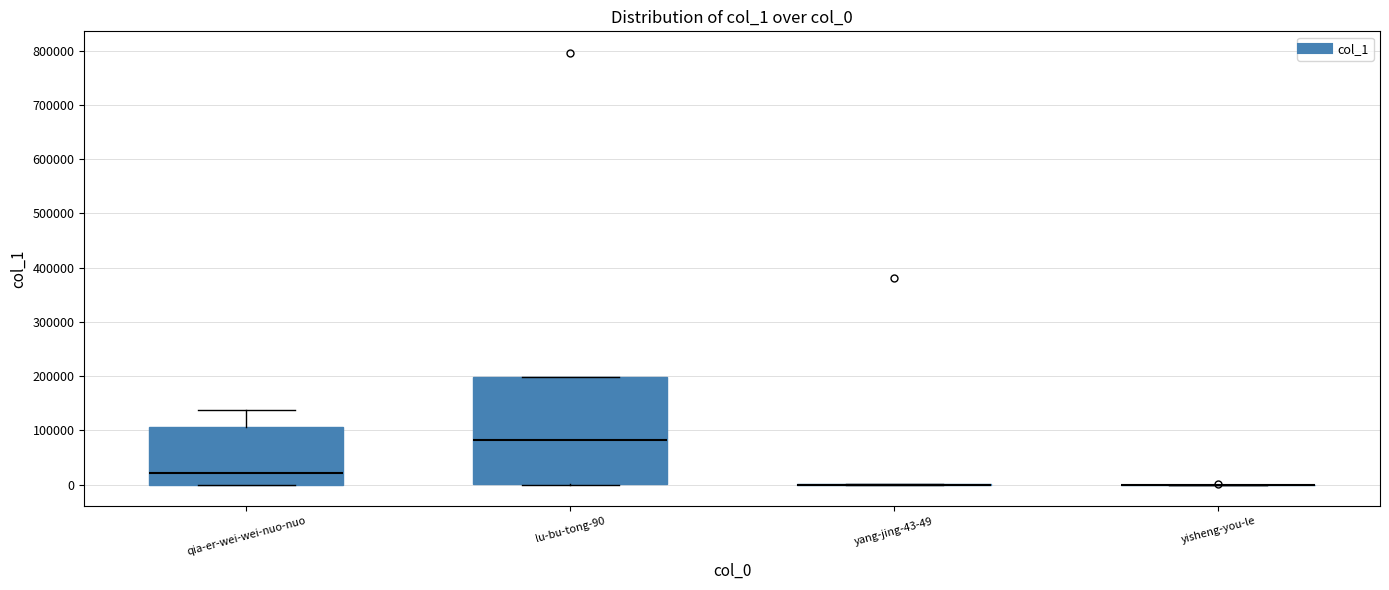

Where is the lower edge of the box for lu-bu-tong-90 on the y-axis? The values are not printed on the chart, so give them approximately, as read against the axis.

0